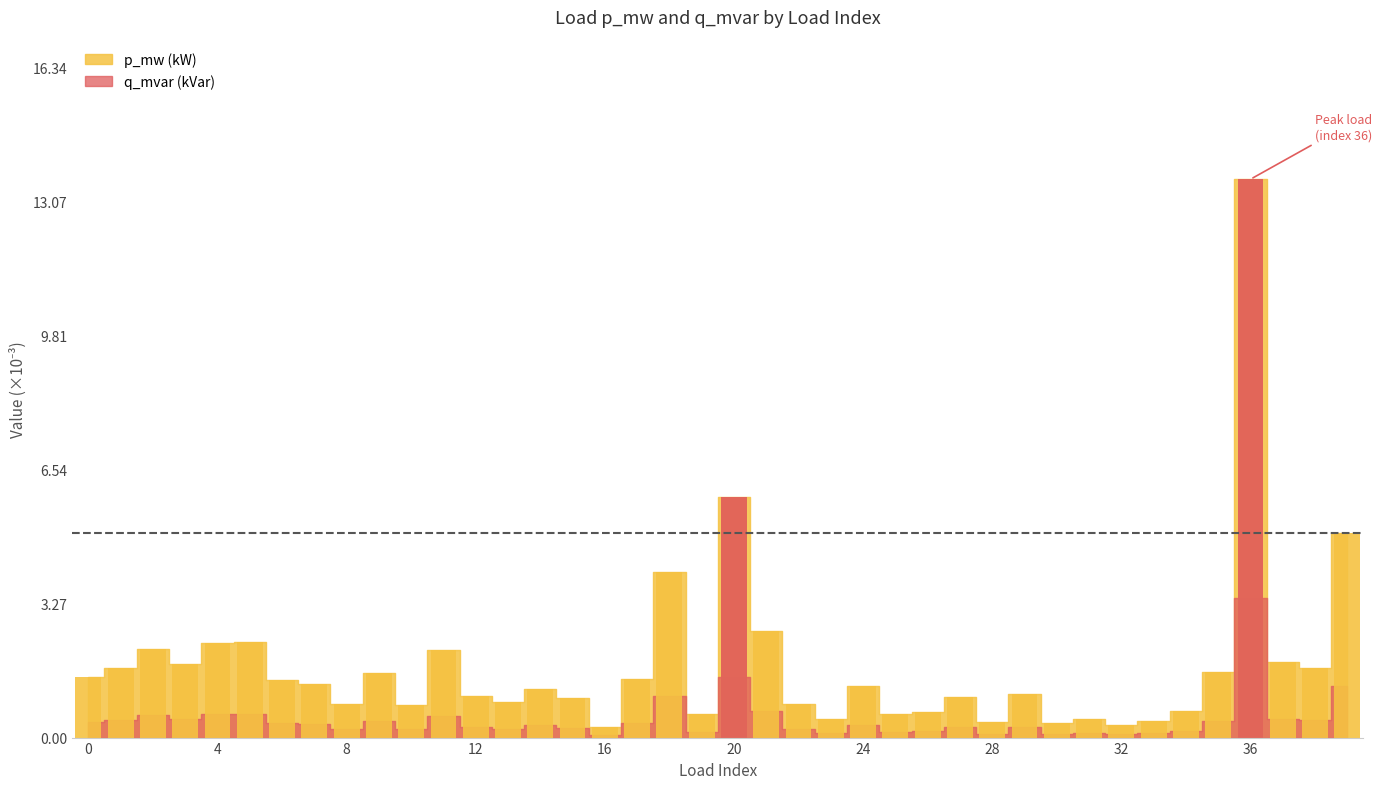

True or false: the data shows 1.0 at 15.

True